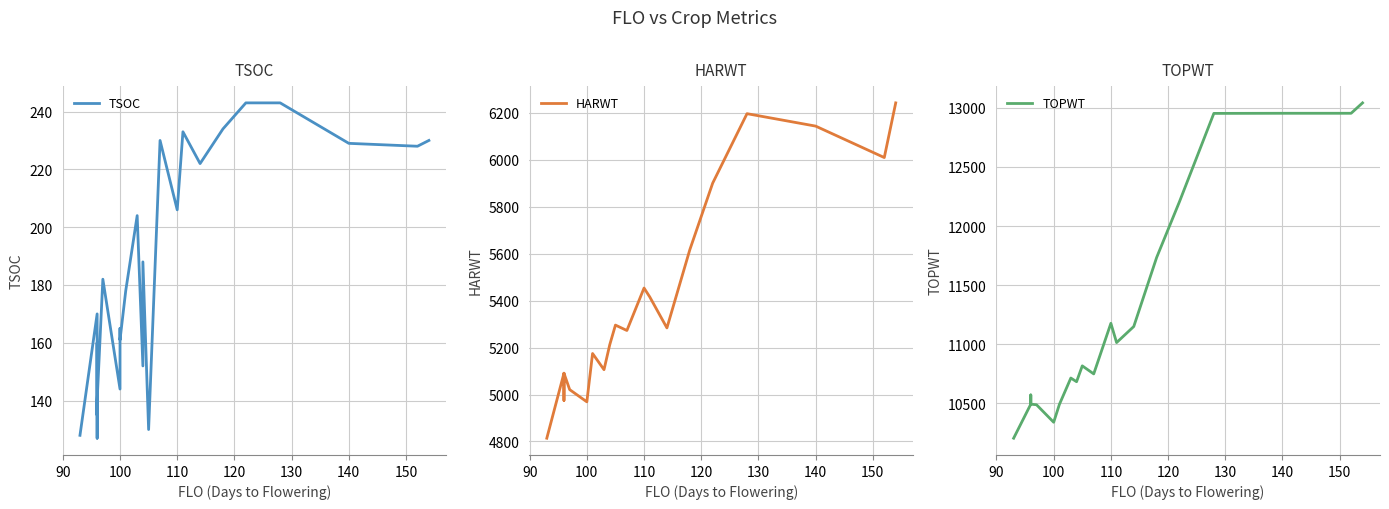

What are all the series names shown in the legend?

TSOC, HARWT, TOPWT